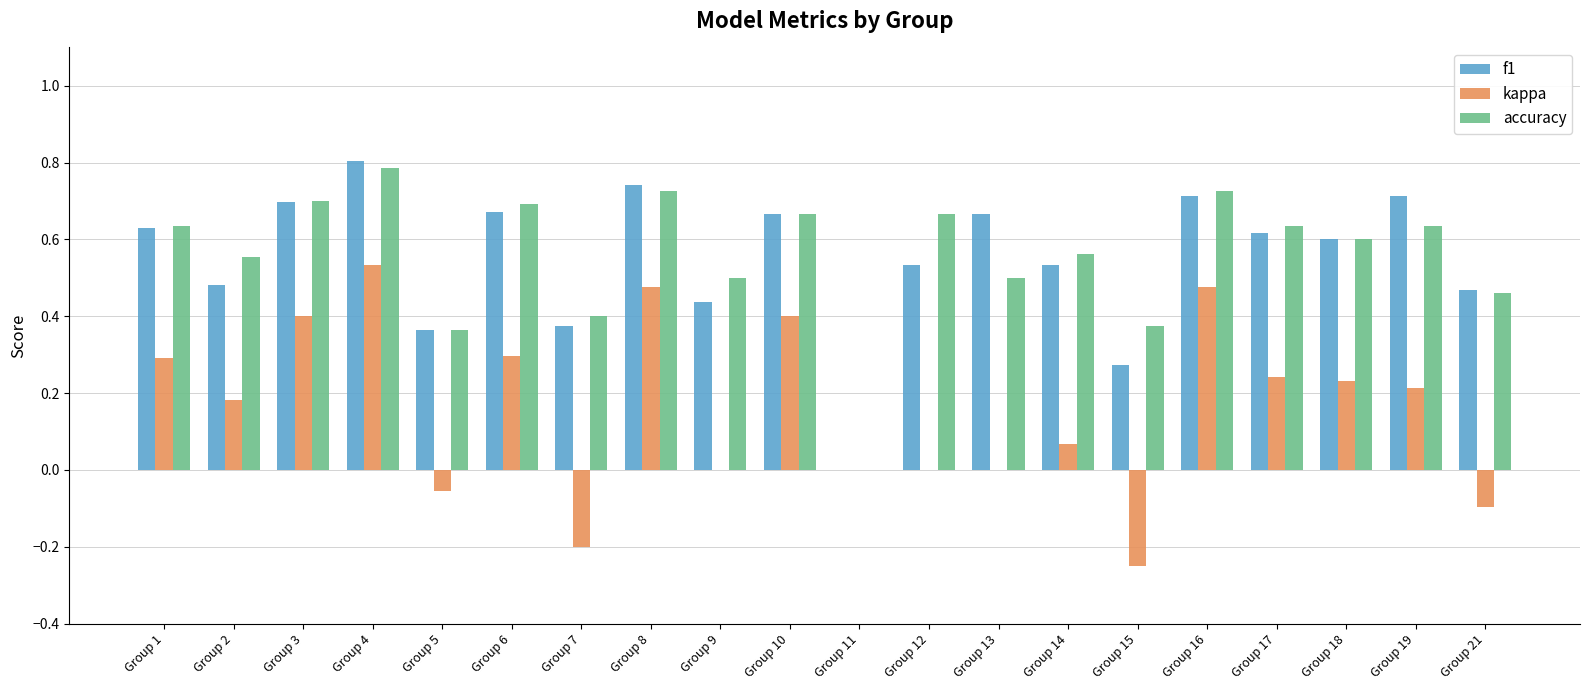

What is the total value across all series at Group 1?

1.6